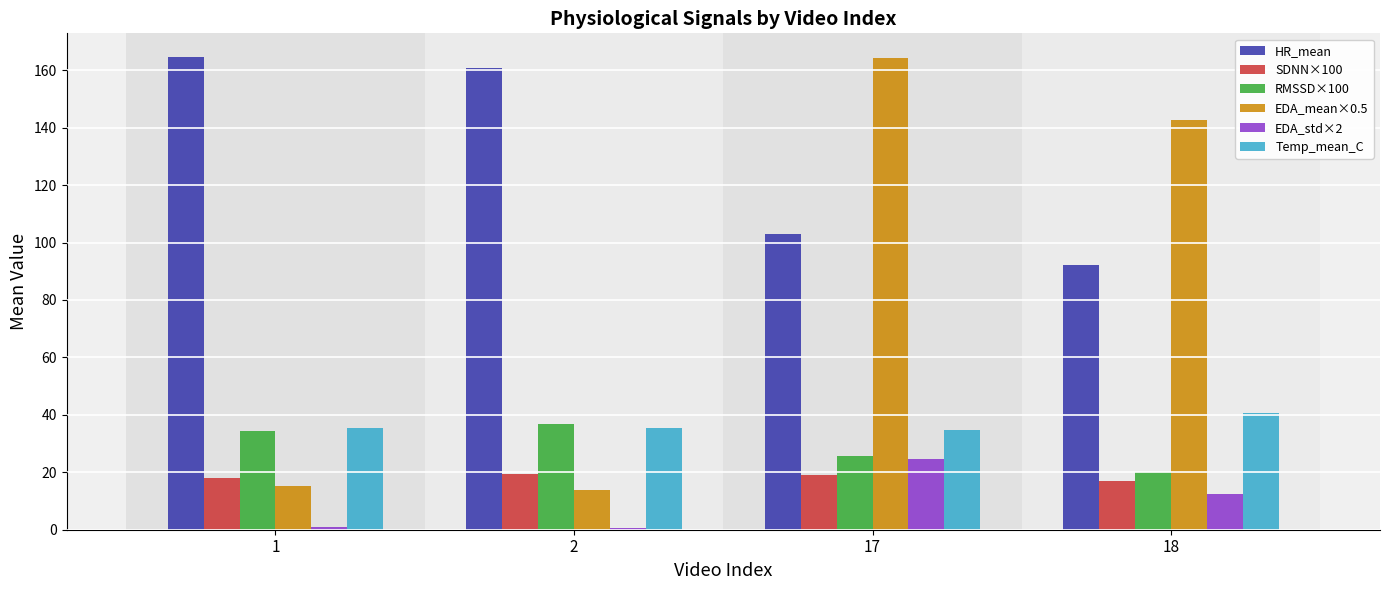

Rank the categories by HR_mean value from lowest to highest.

18, 17, 2, 1